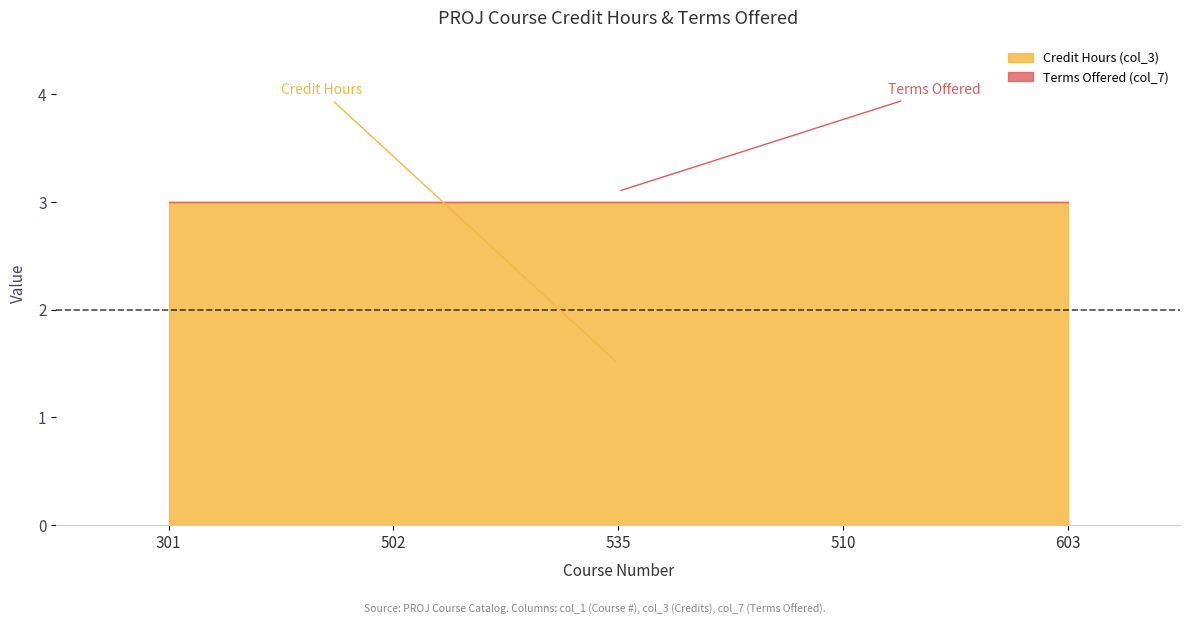

True or false: Terms Offered (col_7) has a value of 0 at 535.

True